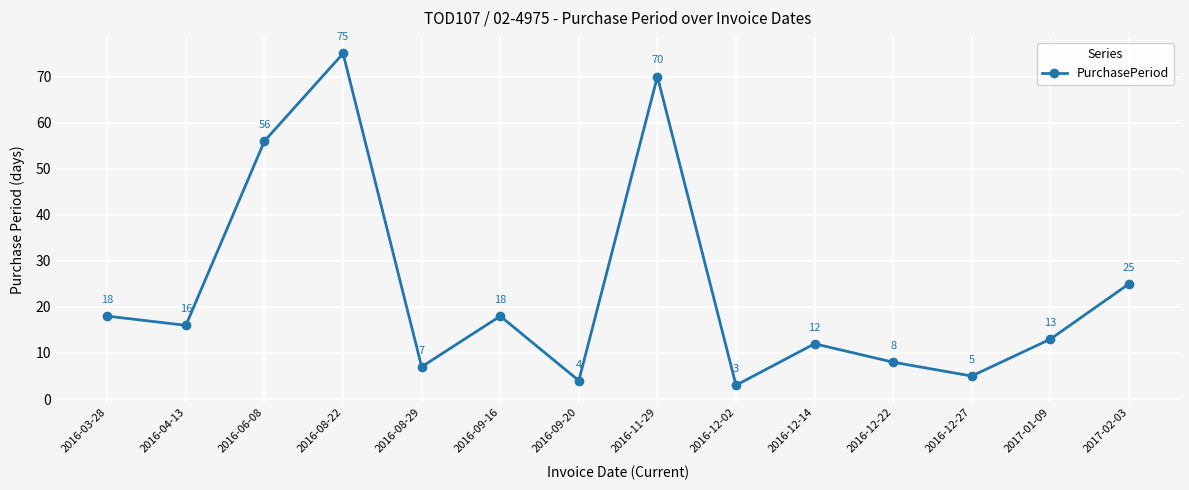

How many series are shown in this chart?

1